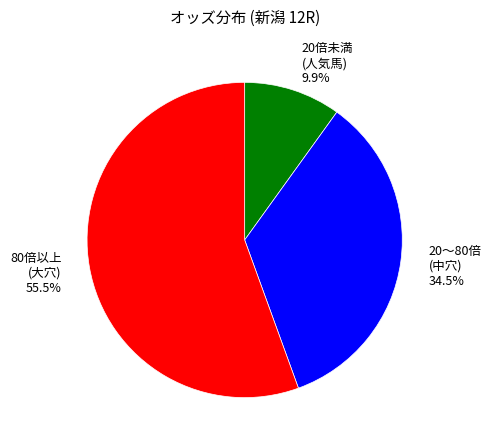

Does any single category account for the majority?

Yes